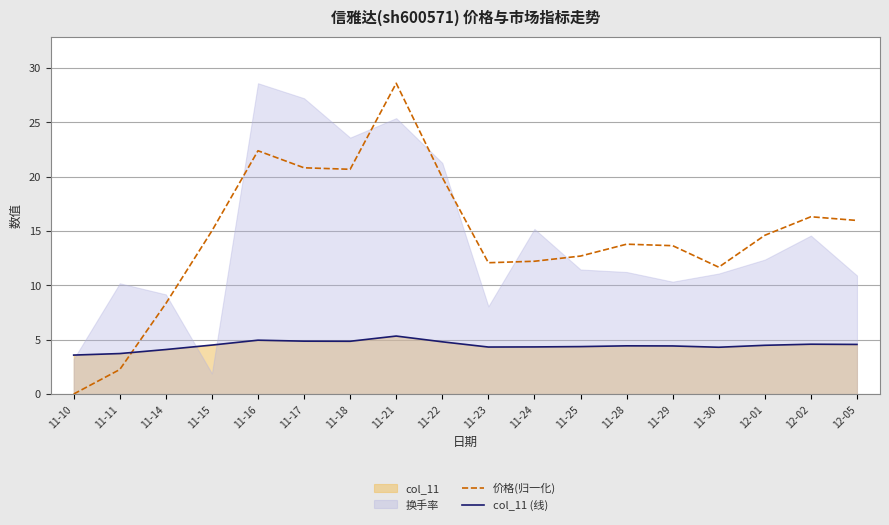

What is the difference between the second highest and minimum values in the 价格(归一化) series?

22.4